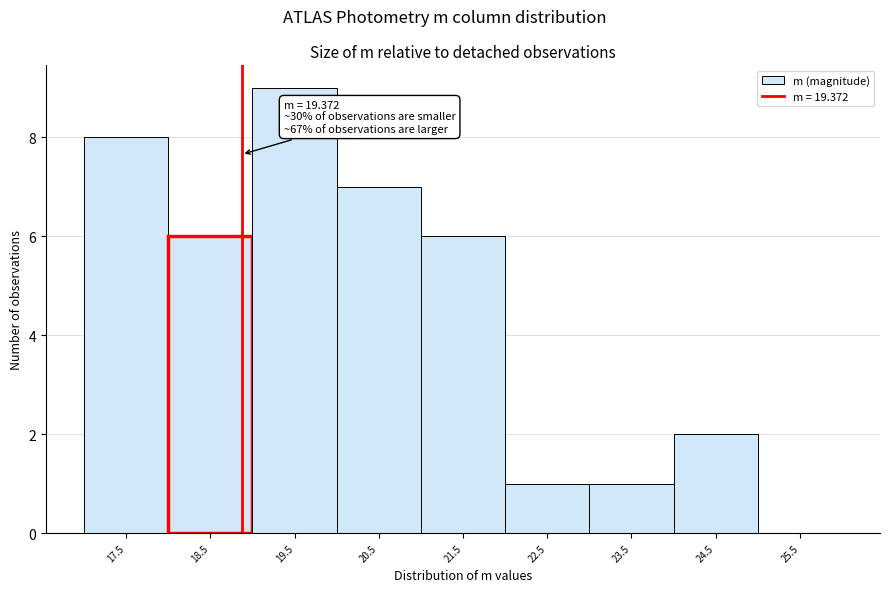

Reading left to right, what are all the values shown in this chart?

17.5=8	18.5=6	19.5=9	20.5=7	21.5=6	22.5=1	23.5=1	24.5=2	25.5=0